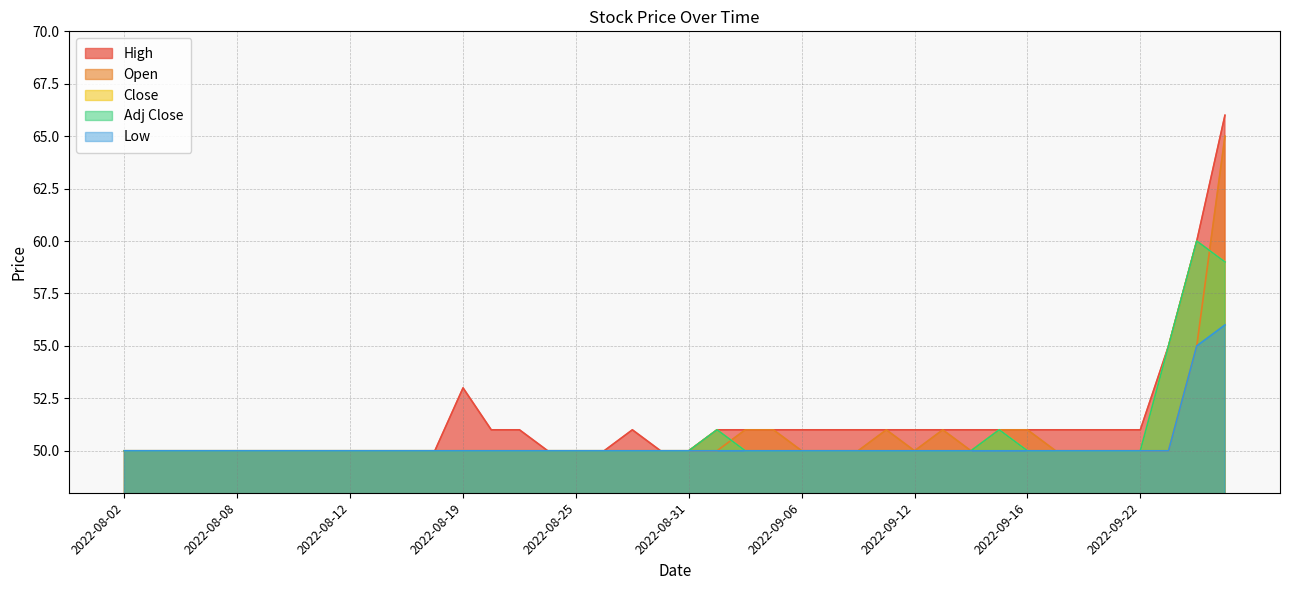

At which category is the sum across all series the highest?

2022-09-27